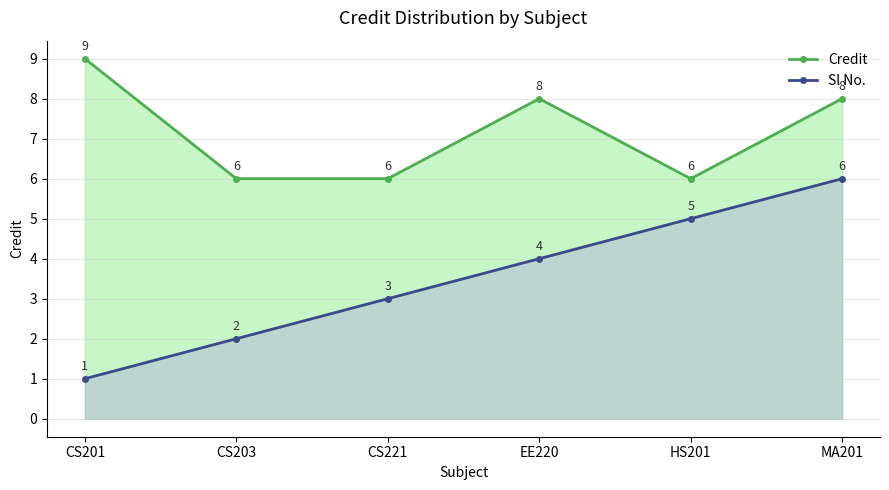

Between CS203 and CS221, which is larger?

CS203